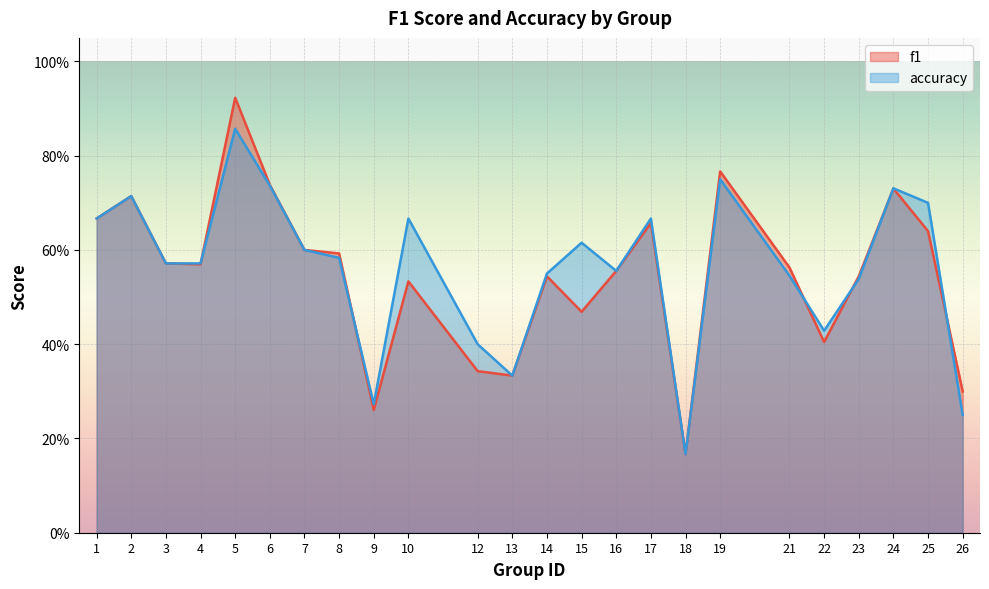

What is the maximum value for accuracy?

0.9